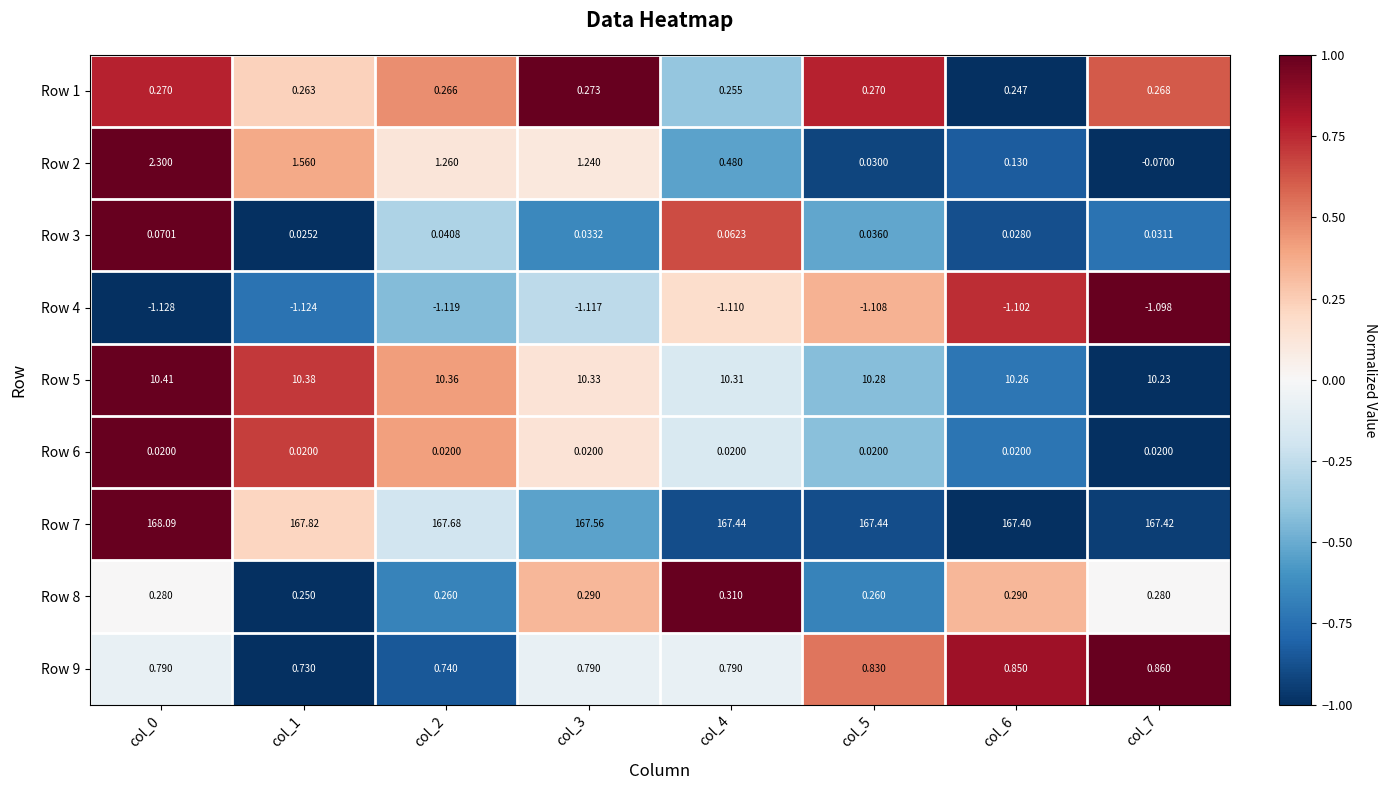

Is the value of Row 4 at col_2 greater than the value of Row 5 at col_6?

No